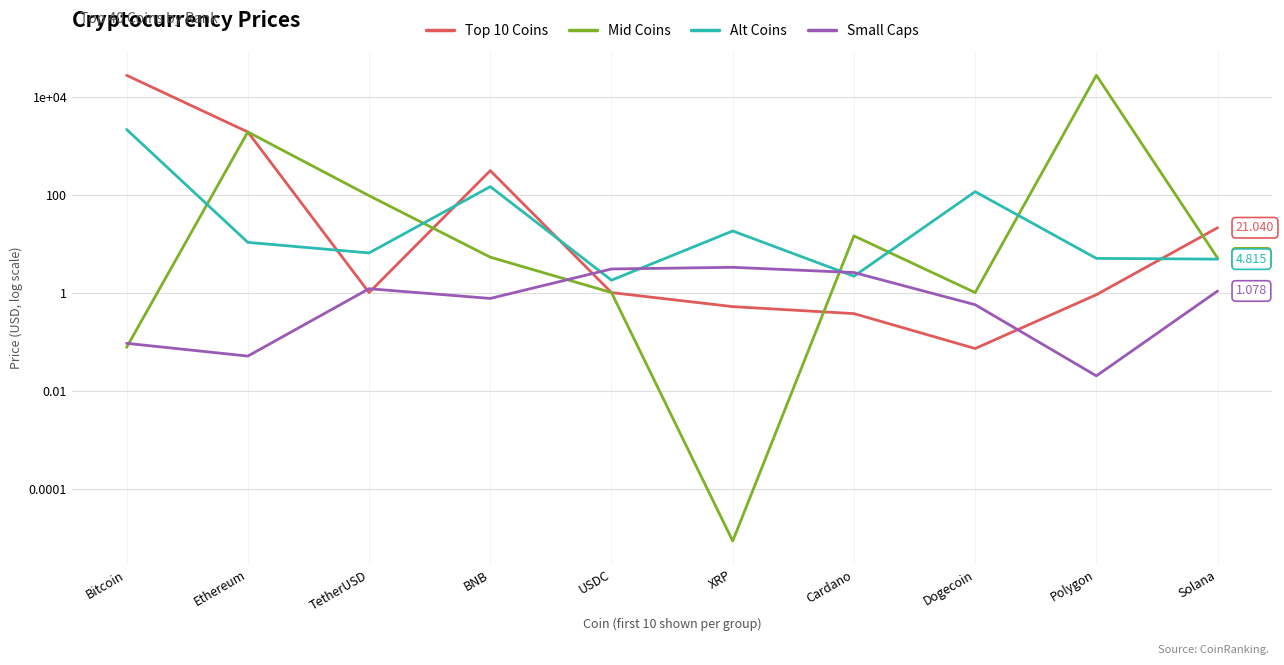

How many interior local valleys does the Small Caps series have?

3